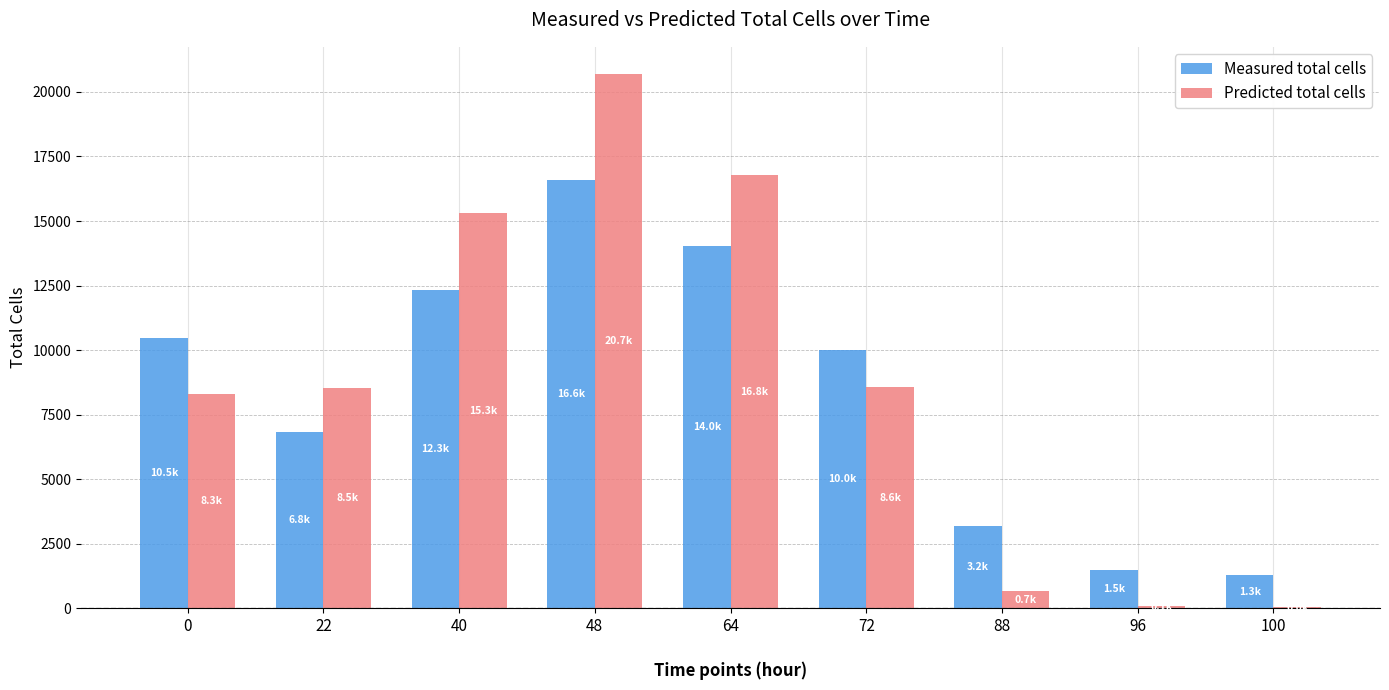

What is the maximum value for Measured total cells?

16585.8